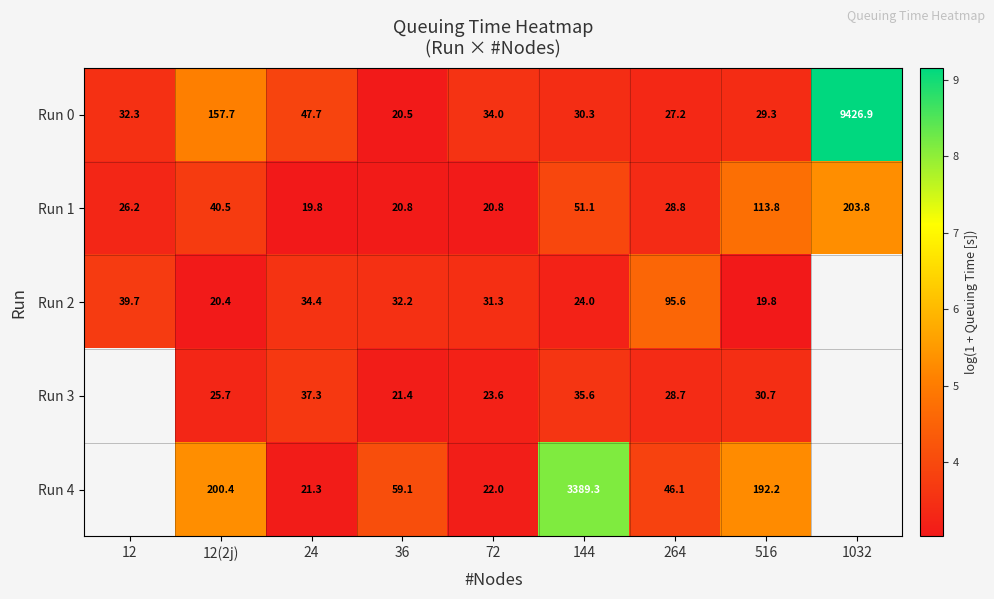

What is the average value of the Run 1 series?

3.7